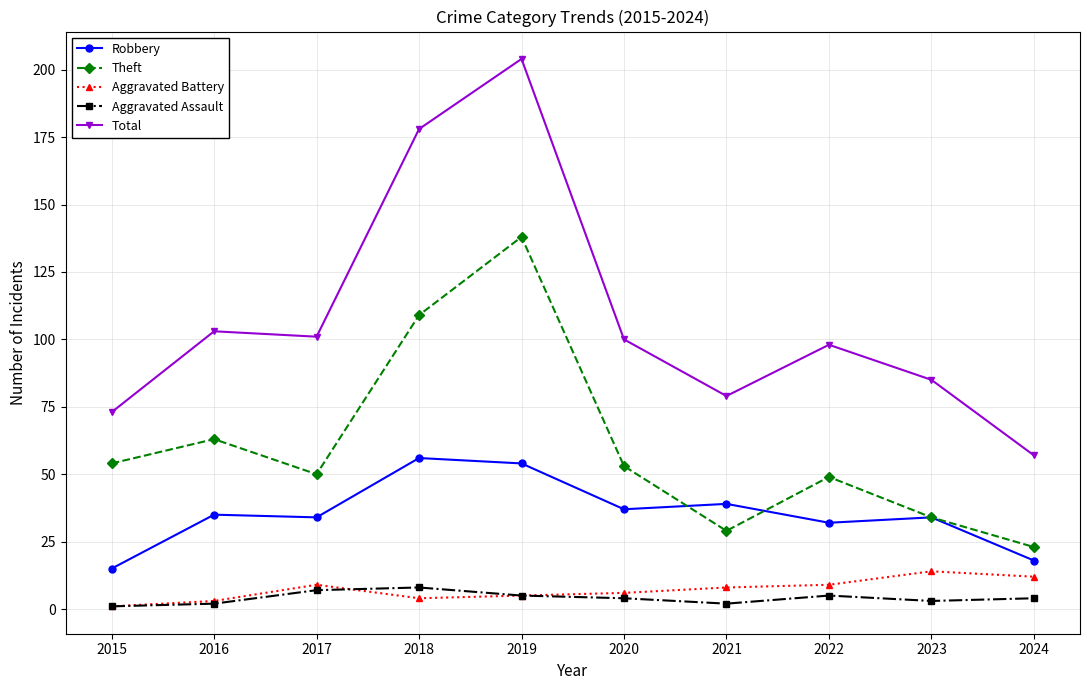

How many values in the Aggravated Battery series are below 8?

5